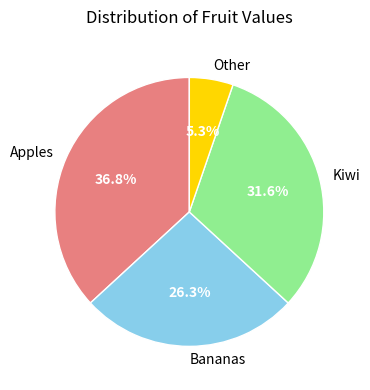

To the nearest percent, what percentage of the pie is Bananas?

26%